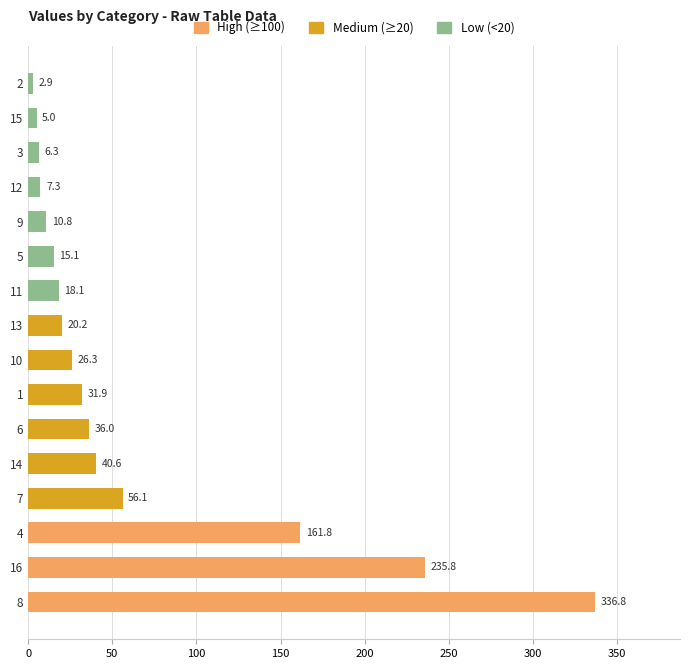

Where is the data nearest to the value 169?

4